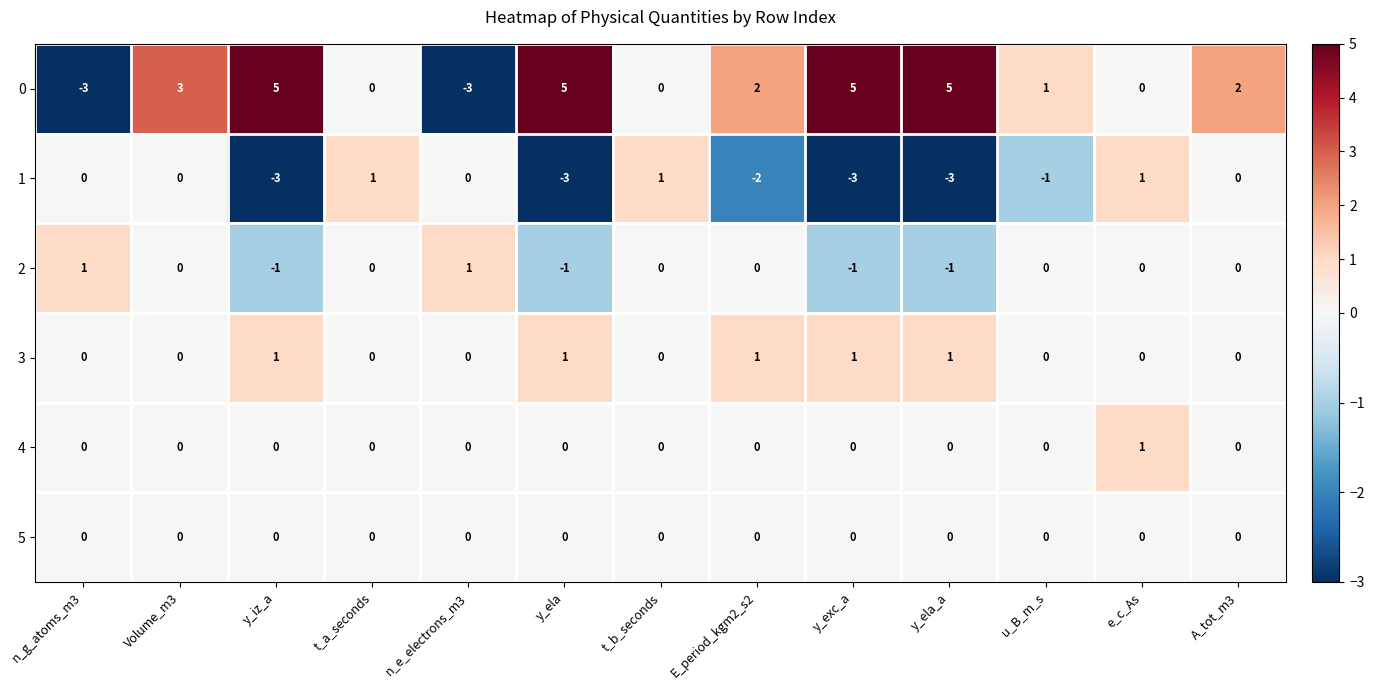

What is the maximum value shown in the chart?

5